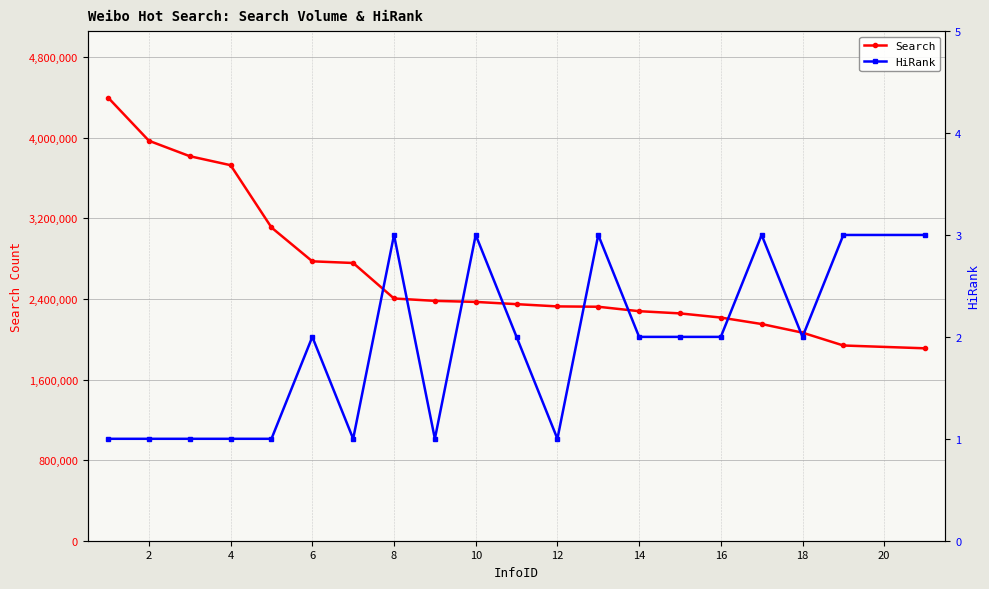

The value of Search at 10 is 3180244. True or false?

False